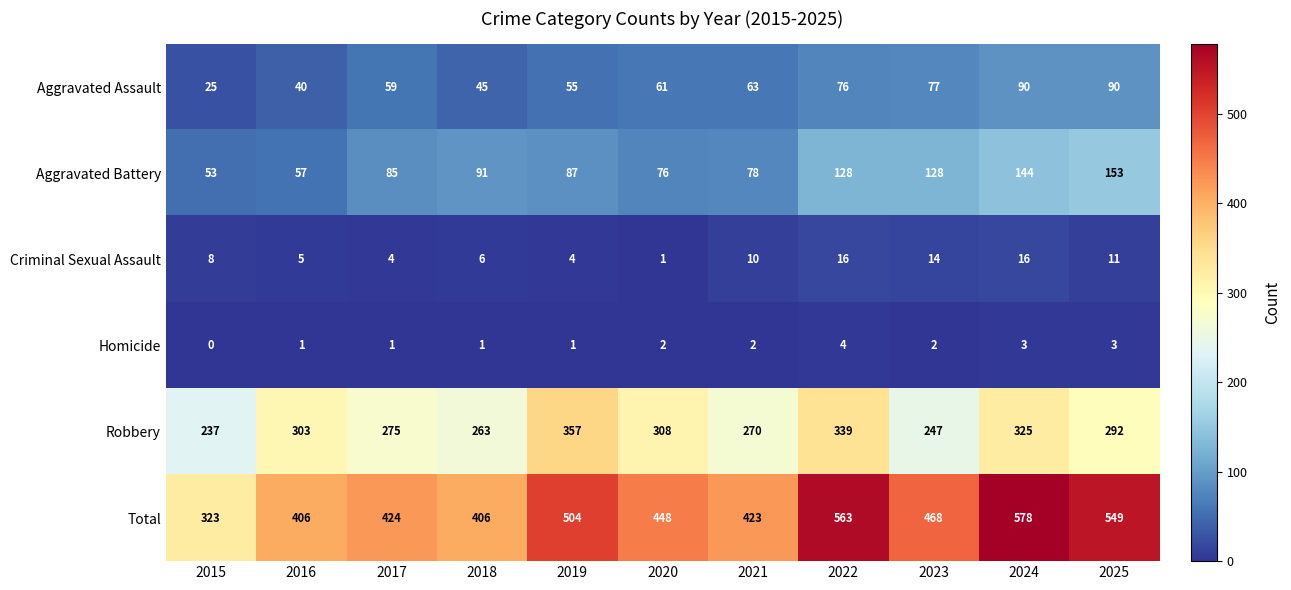

How many values in the Aggravated Battery series are below 87?

5